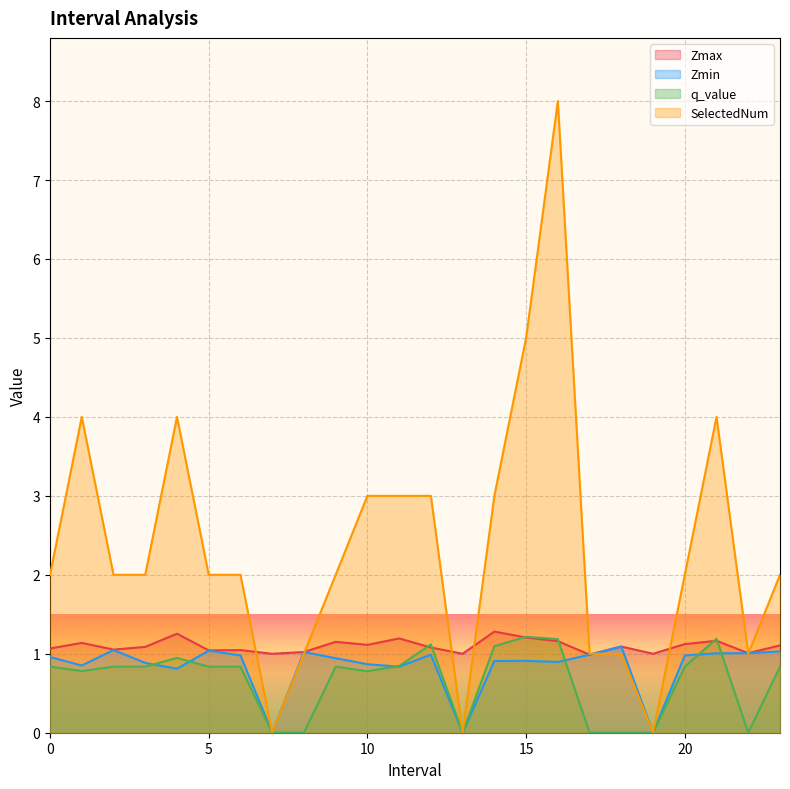

True or false: q_value and SelectedNum intersect in this chart.

False